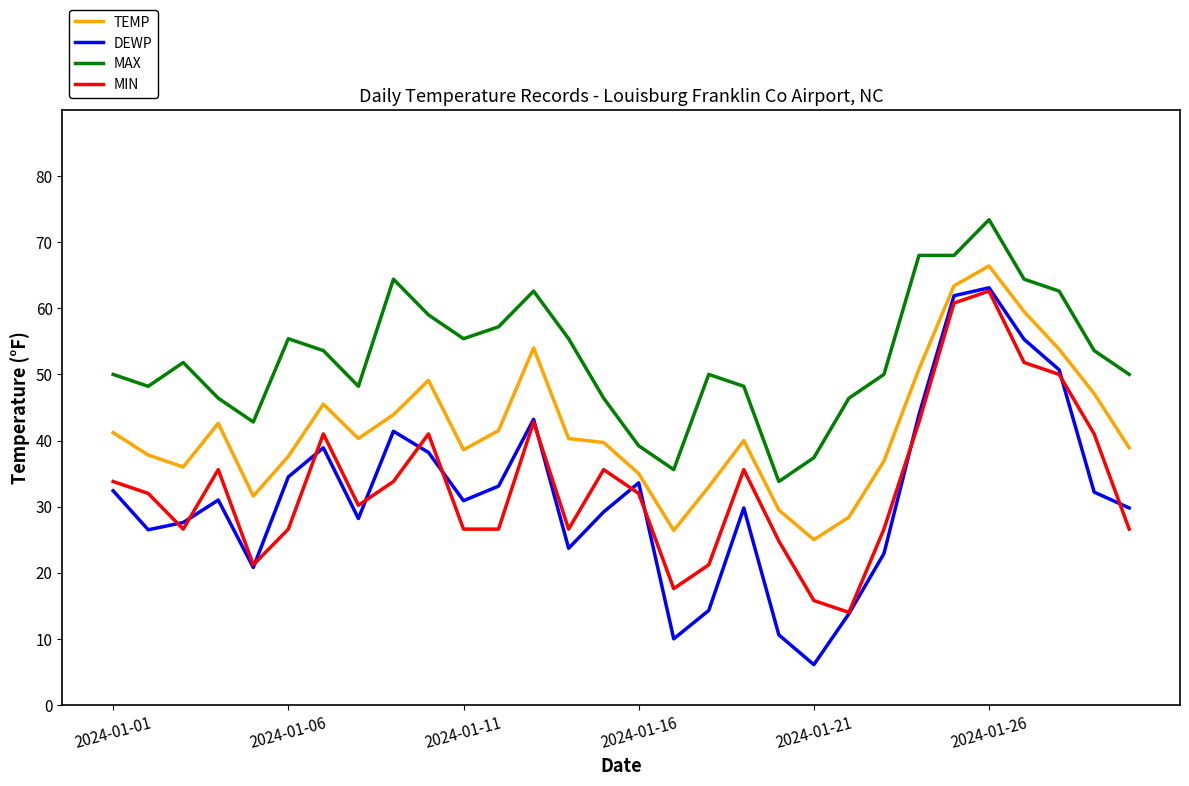

Which series has the largest total across all categories?

MAX